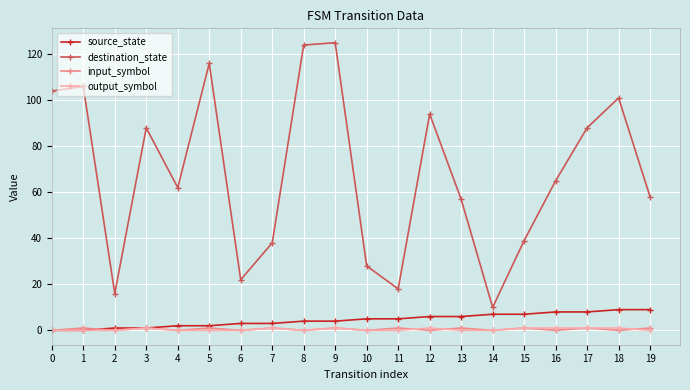

Reading right to left, transcribe all the data shown in this chart.

source_state: 9	9	8	8	7	7	6	6	5	5	4	4	3	3	2	2	1	1	0	0
destination_state: 58	101	88	65	39	10	57	94	18	28	125	124	38	22	116	62	88	16	106	104
input_symbol: 1	0	1	0	1	0	1	0	1	0	1	0	1	0	1	0	1	0	1	0
output_symbol: 0	1	1	1	1	0	0	1	0	0	1	0	1	0	0	0	1	0	0	0